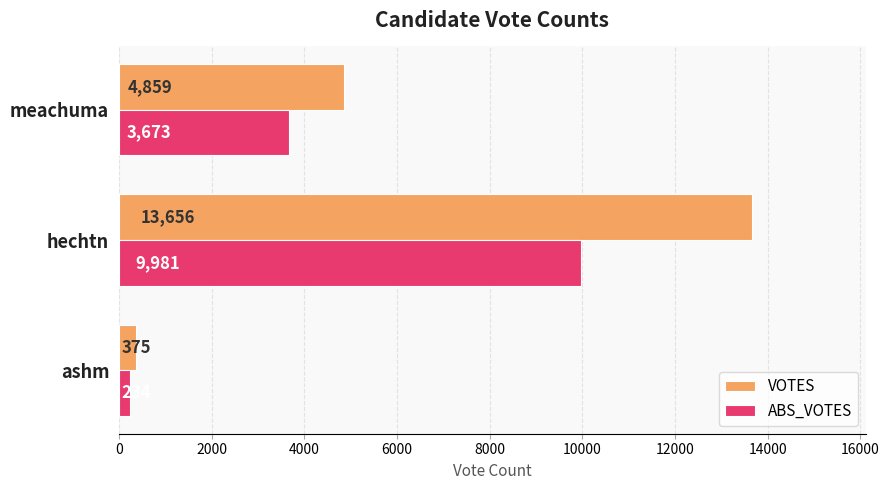

What are all the series names shown in the legend?

VOTES, ABS_VOTES